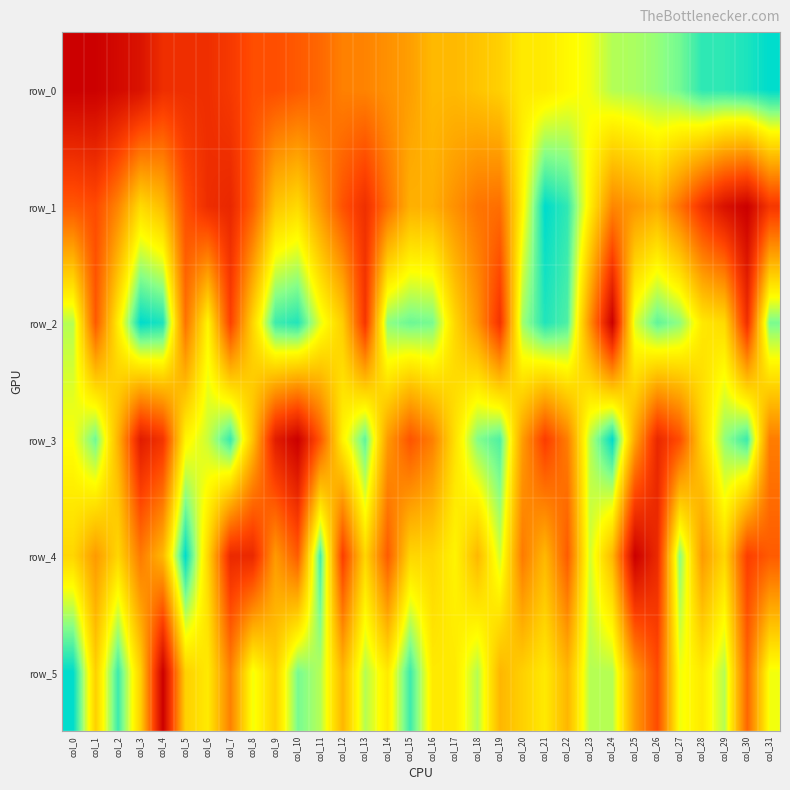

At which category does the chart reach its peak across all series?

col_31